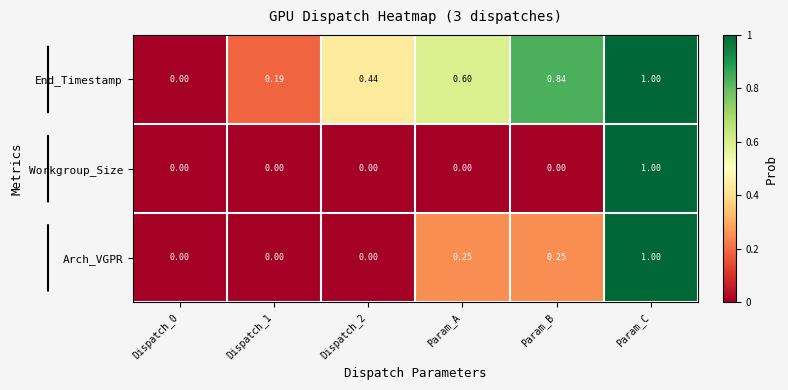

Rank the series by their average value, from highest to lowest.

End_Timestamp, Arch_VGPR, Workgroup_Size